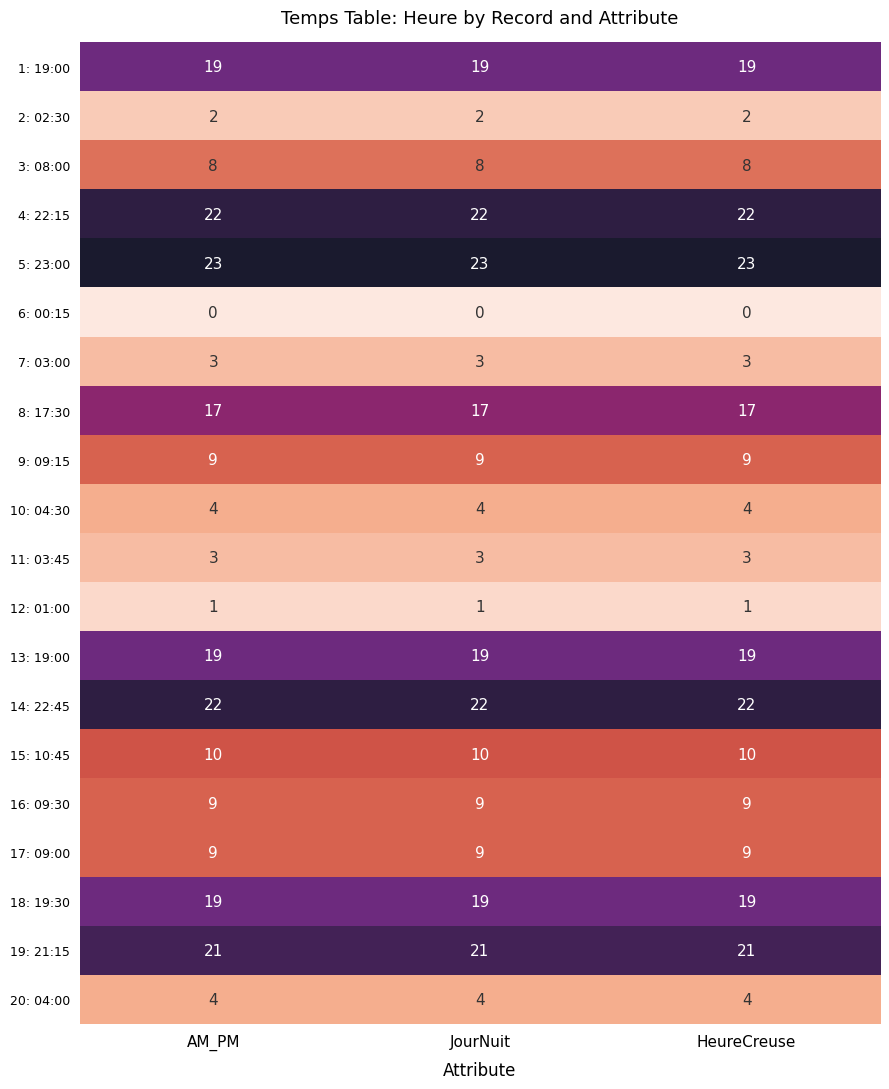

What value does the 4: 22:15 series have at HeureCreuse?

22